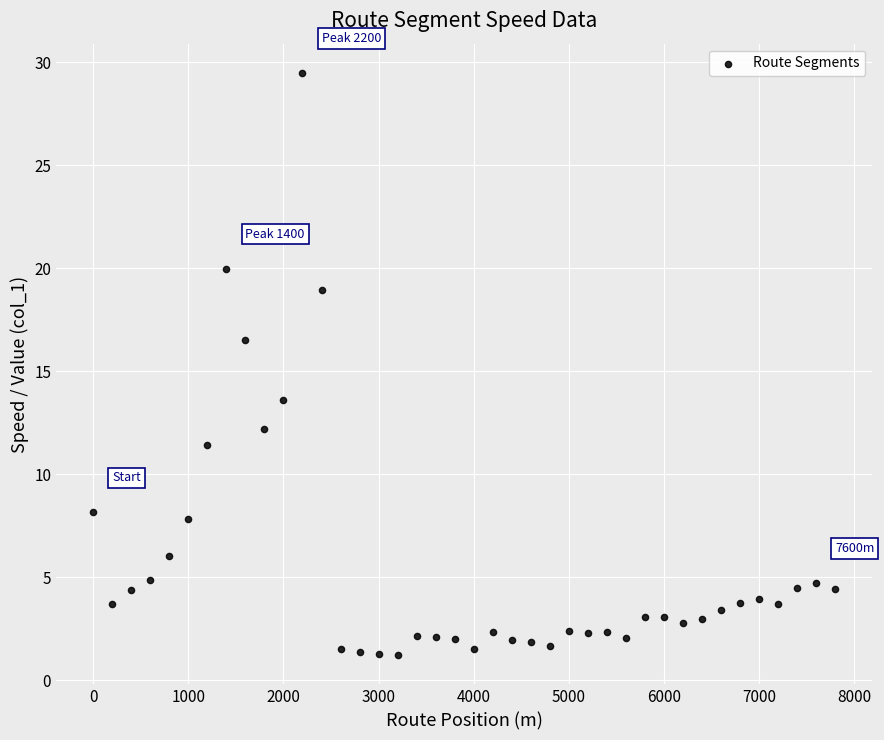

What is the range of Y values (max minus min)?

28.3